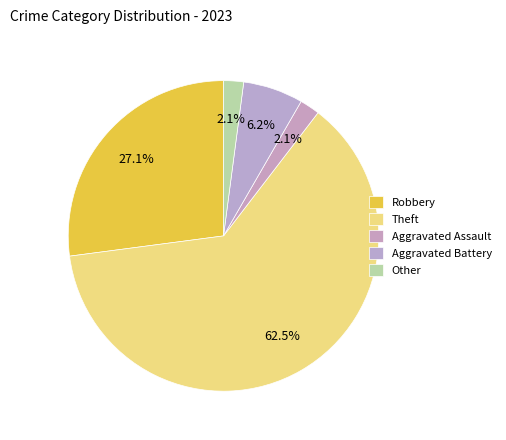

How many slices are in this pie chart?

5